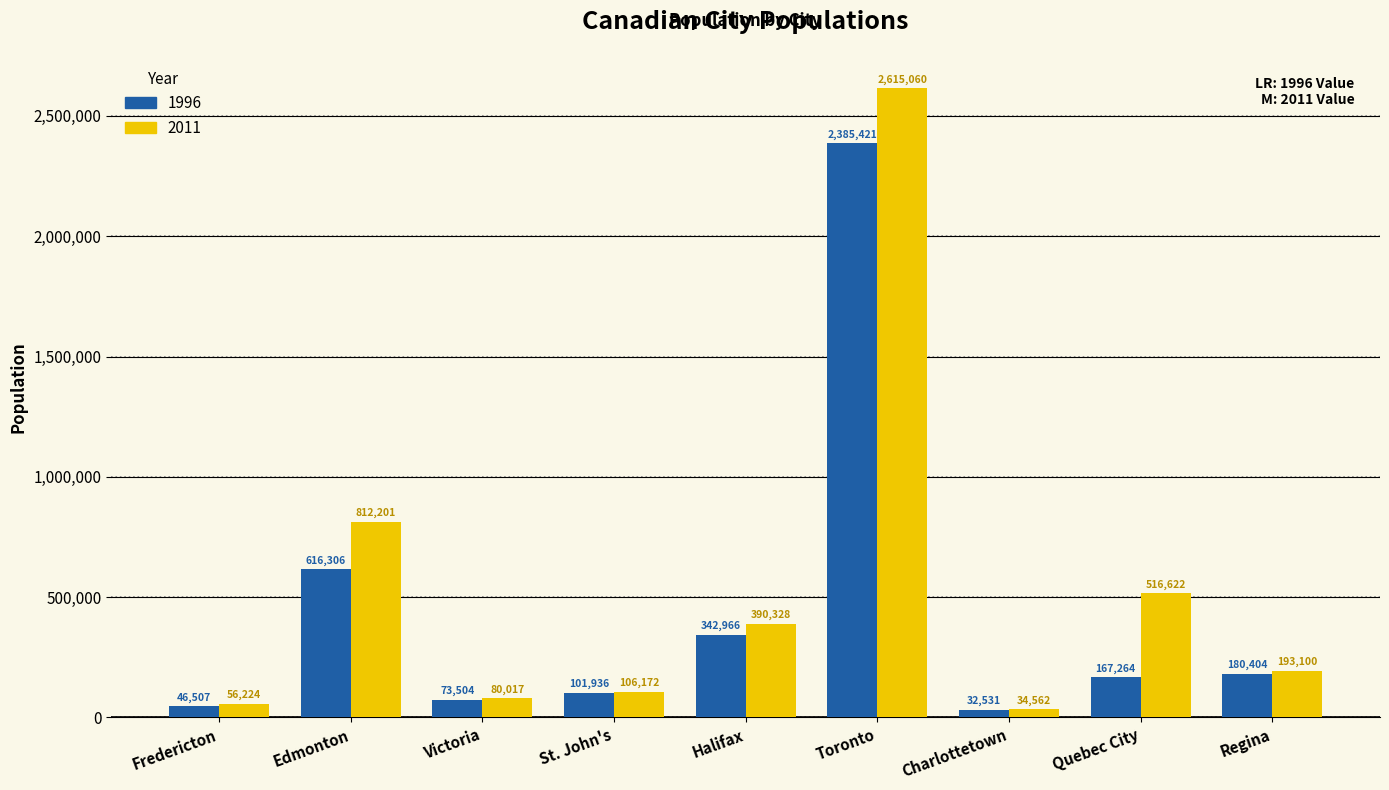

How many categories are shown in the chart?

9